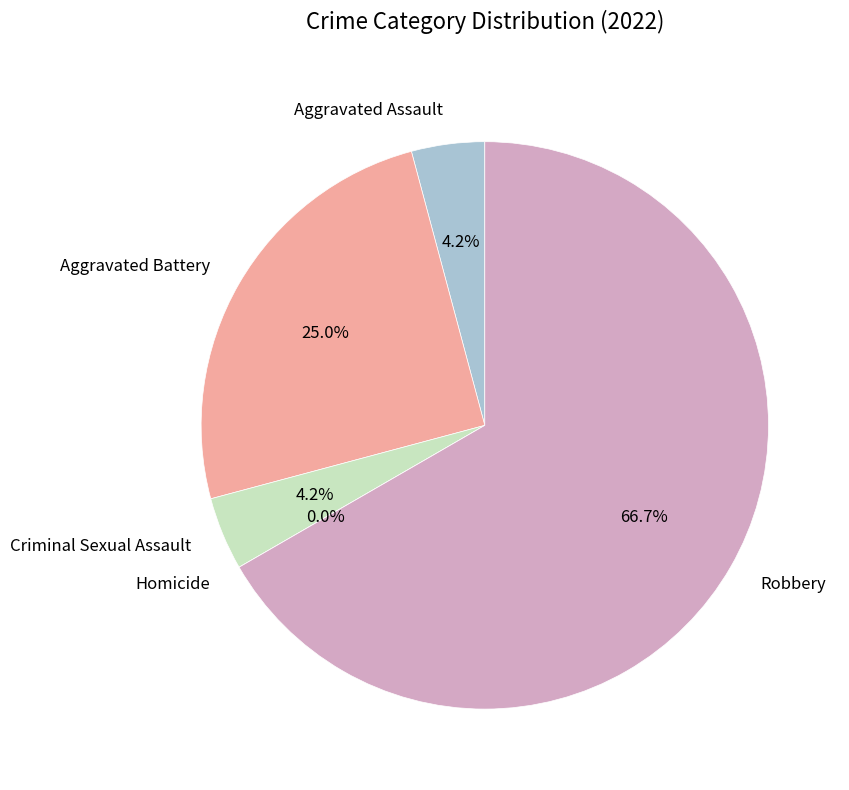

How many slices are in this pie chart?

5